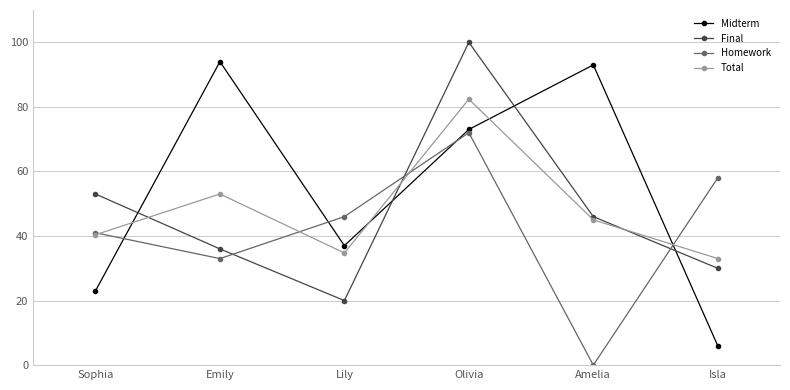

What is the difference between the maximum and minimum values in the Total series?

49.4